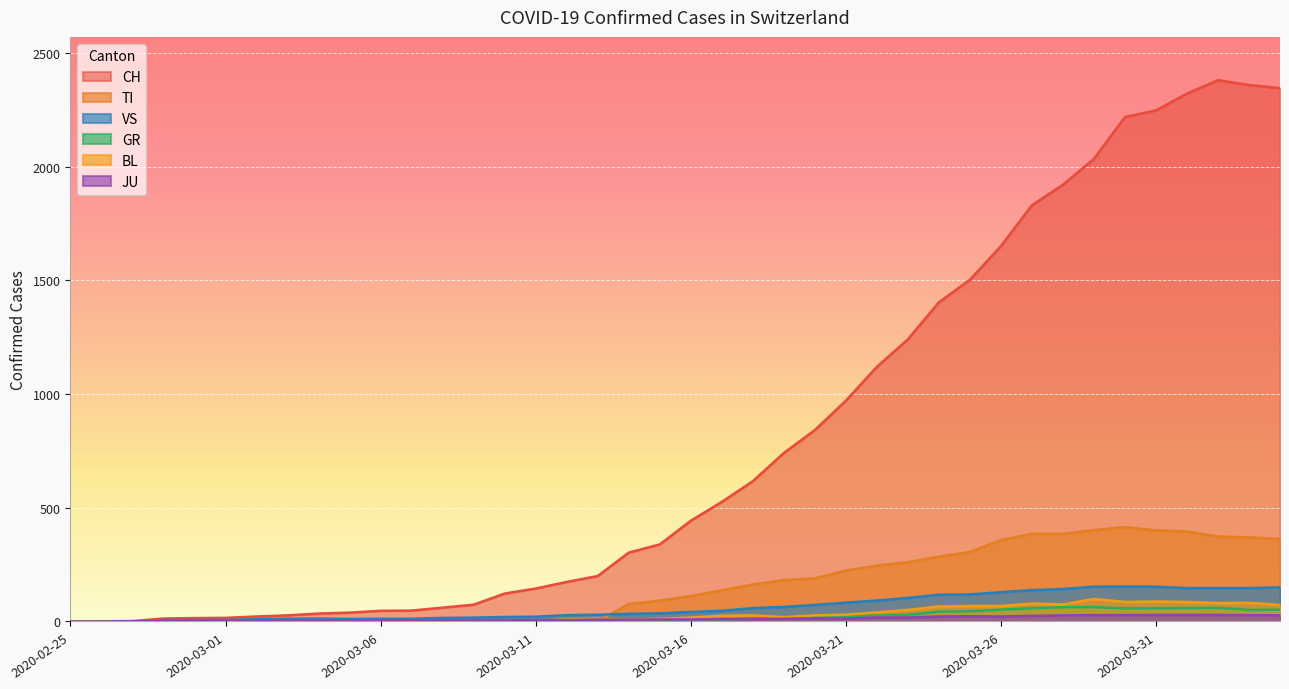

In TI, how many points are higher than both neighbors (excluding endpoints)?

2